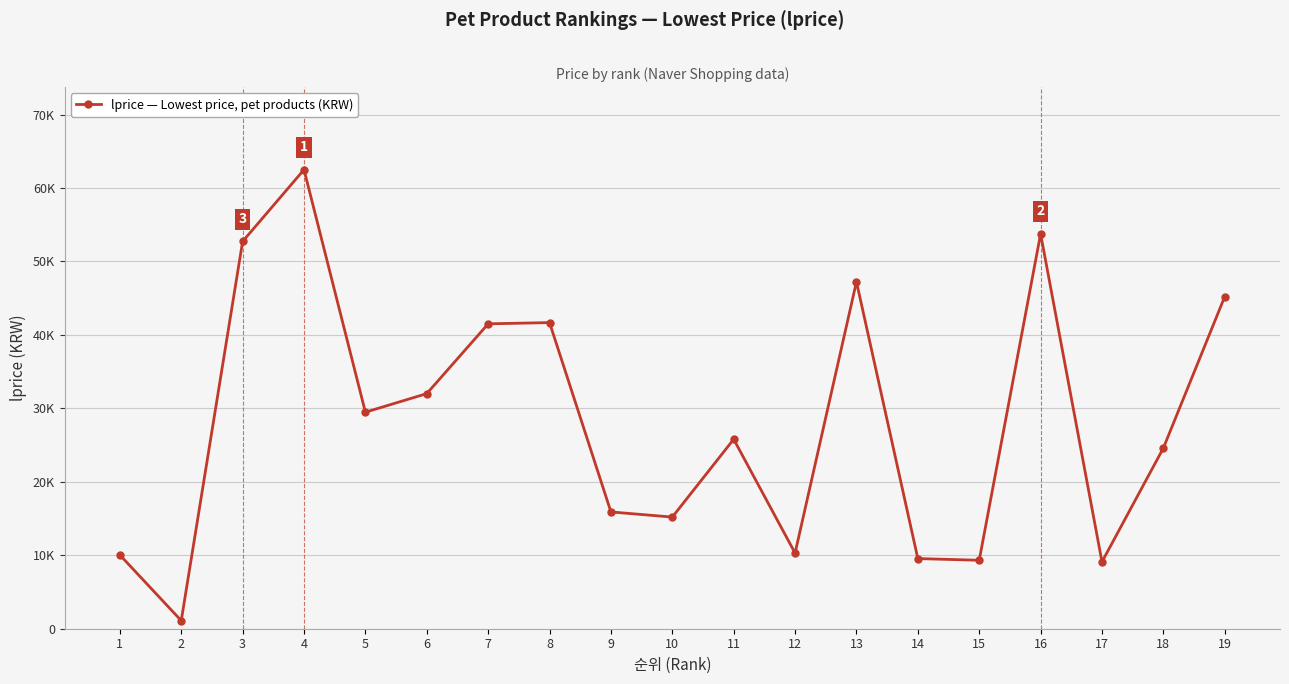

Is this an area chart (filled region under the line)?

No